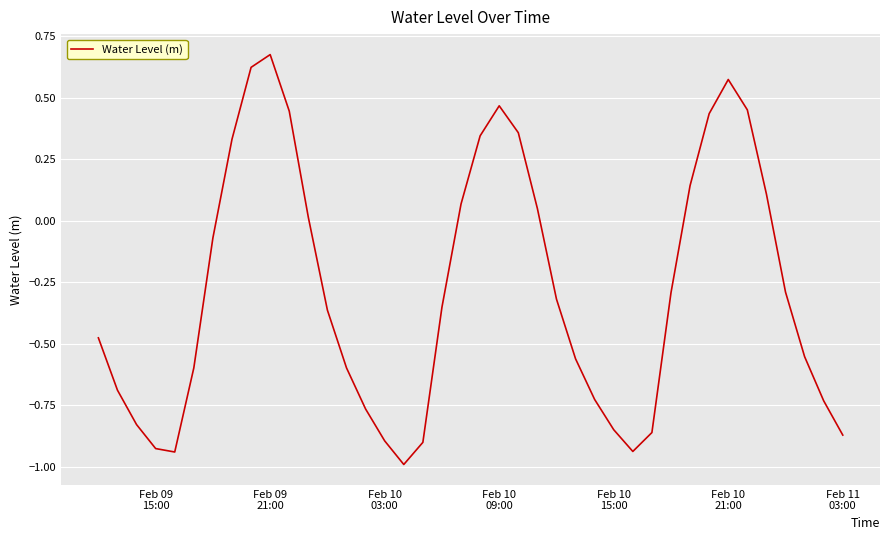

What is the difference between the maximum and minimum values?

1.7